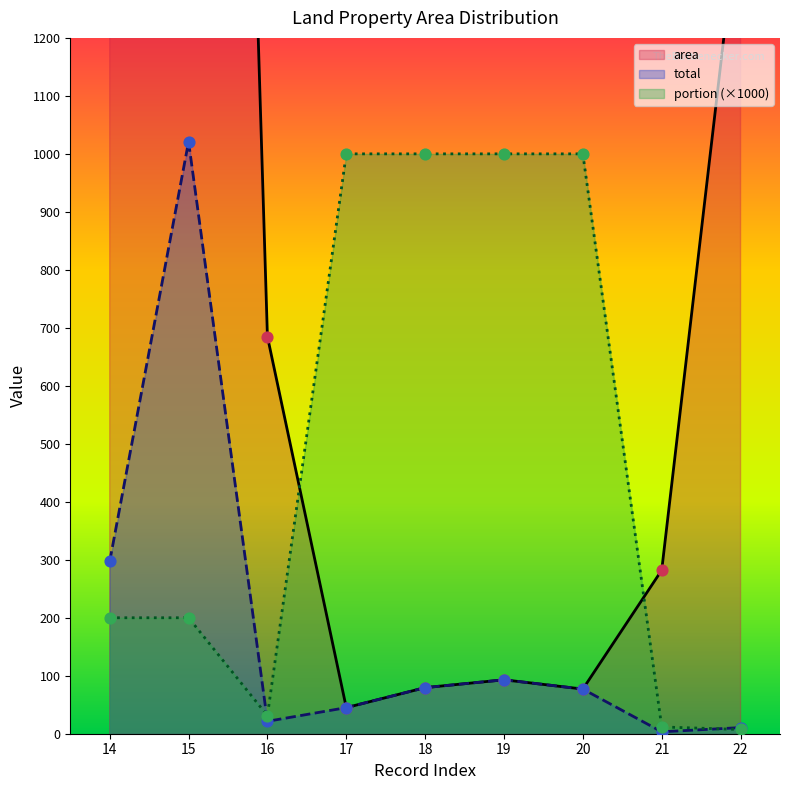

At how many categories does at least one series exceed 3734?

1